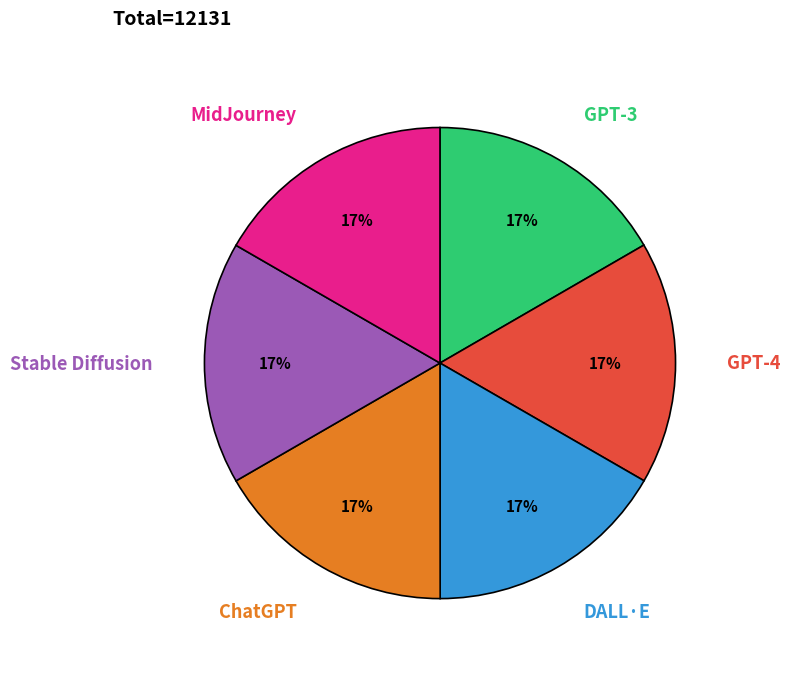

To the nearest percent, what percentage of the pie is Stable Diffusion?

17%